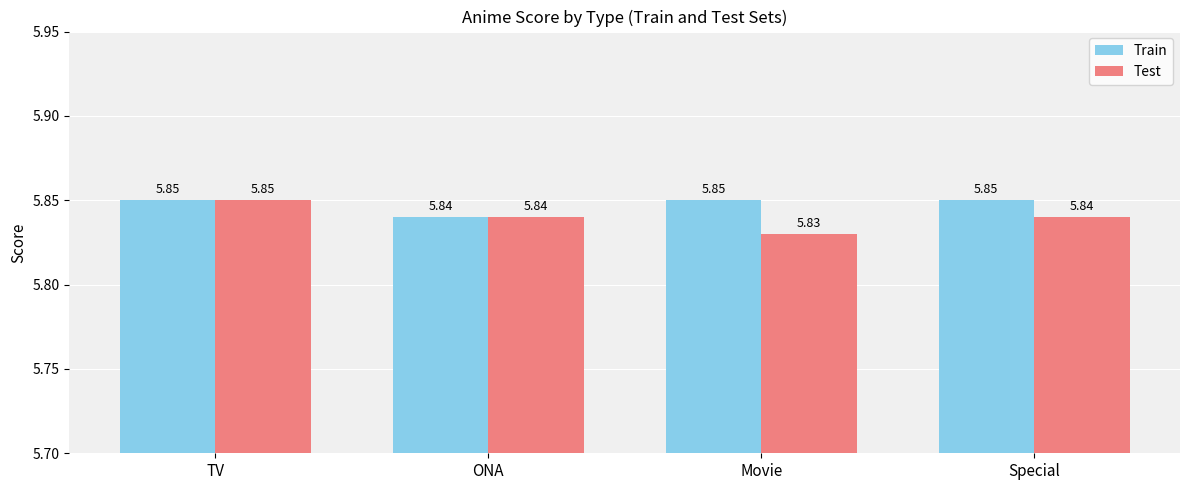

What position from the right is Special?

1